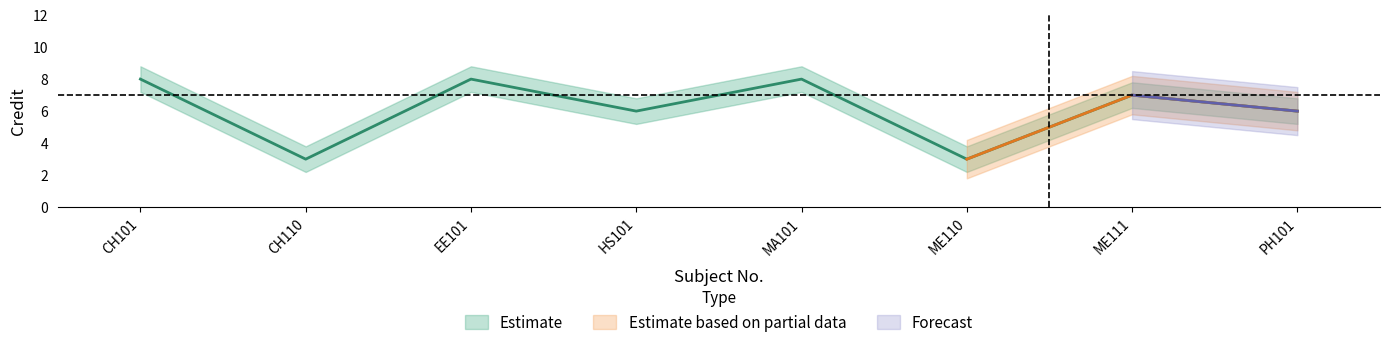

What is the difference between the maximum and minimum values in the Credit_upper series?

5.0